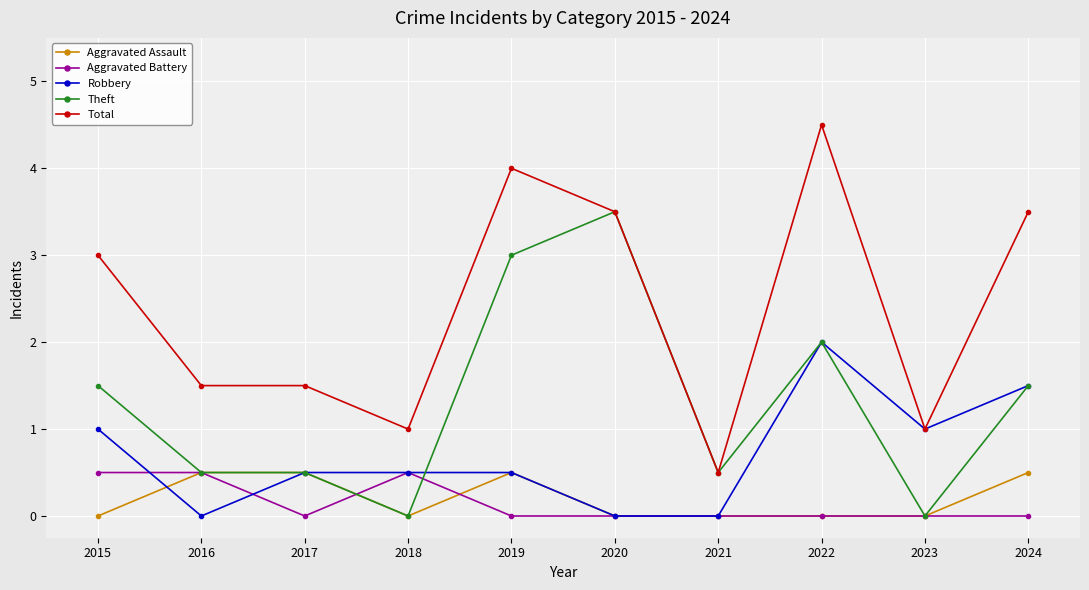

Is this an area chart (filled region under the line)?

No